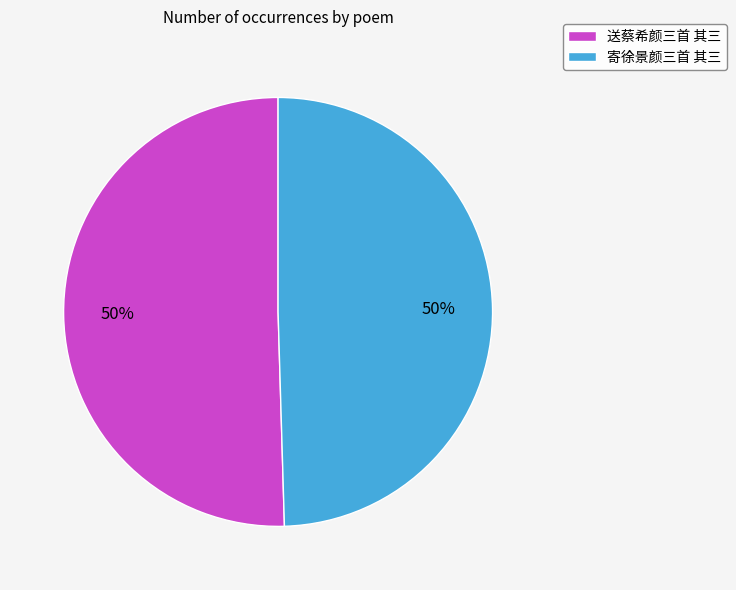

Is it true that 寄徐景颜三首 其三 is 50% of the pie?

True